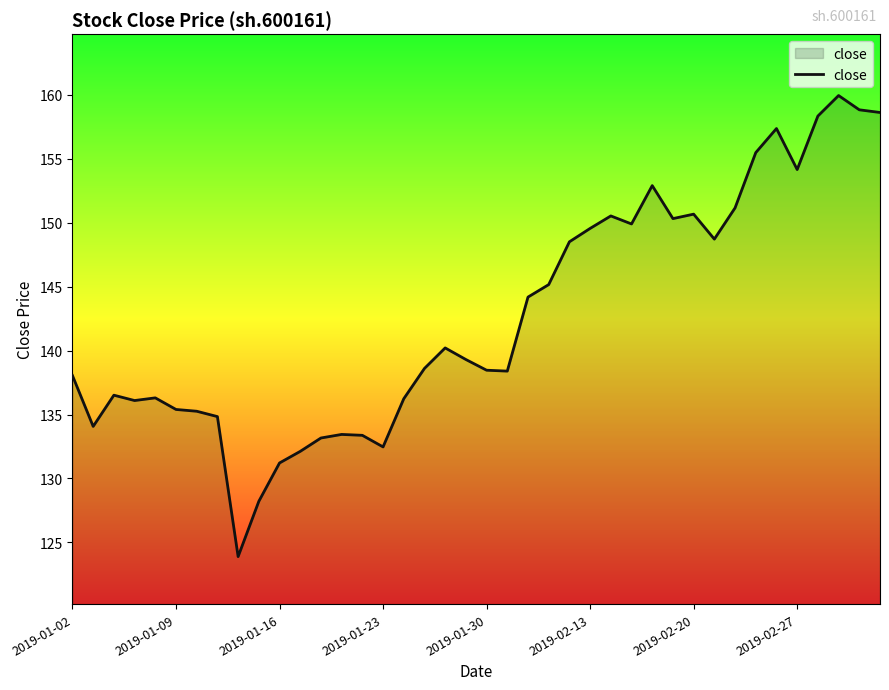

What is the minimum value shown in the chart?

123.9